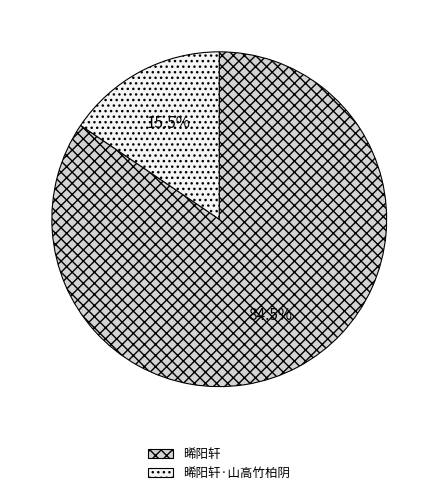

Is there any slice that represents more than half of the pie?

Yes